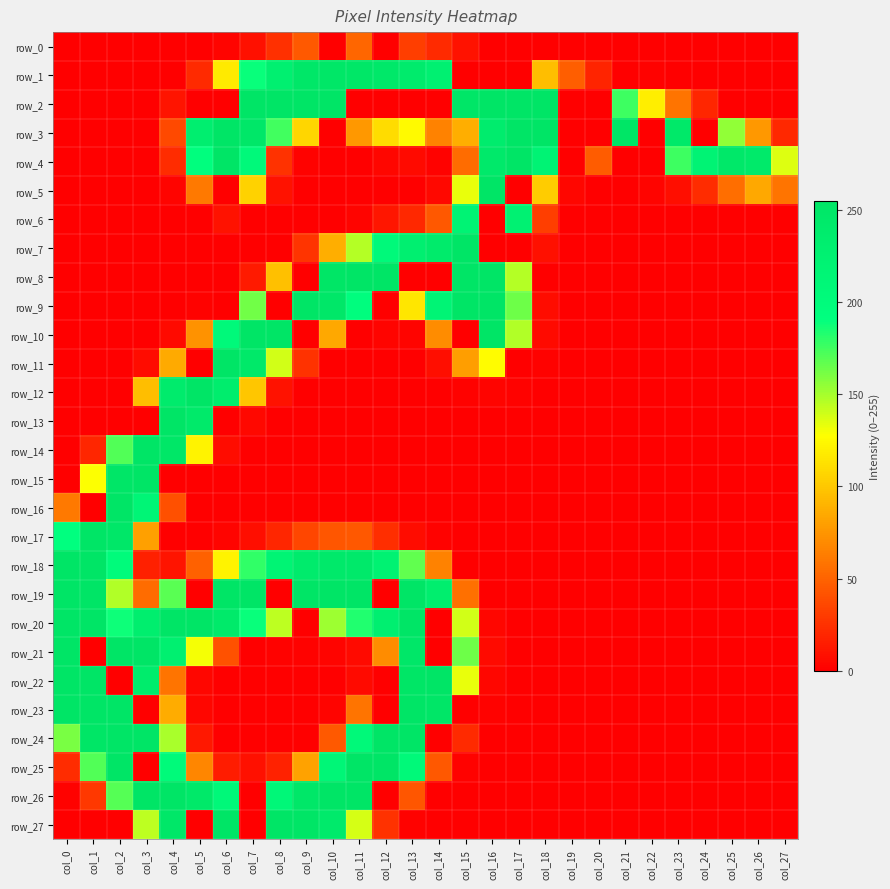

List the labels in order of row_15 value, smallest first.

col_0, col_4, col_5, col_6, col_7, col_8, col_9, col_10, col_11, col_12, col_13, col_14, col_15, col_16, col_17, col_18, col_19, col_20, col_21, col_22, col_23, col_24, col_25, col_26, col_27, col_1, col_2, col_3